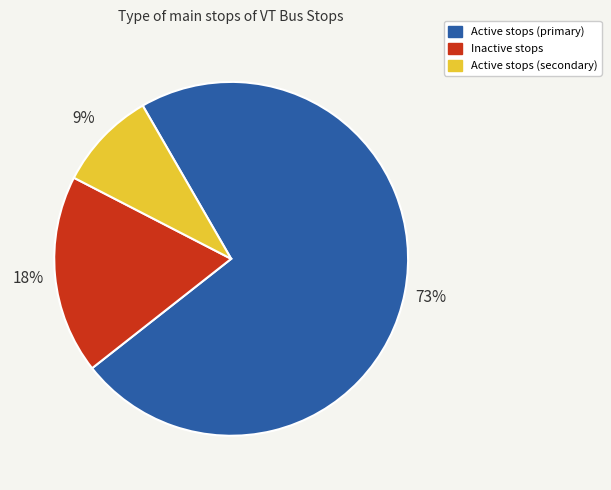

To the nearest percent, what is the difference between the largest and smallest slice percentages?

64%